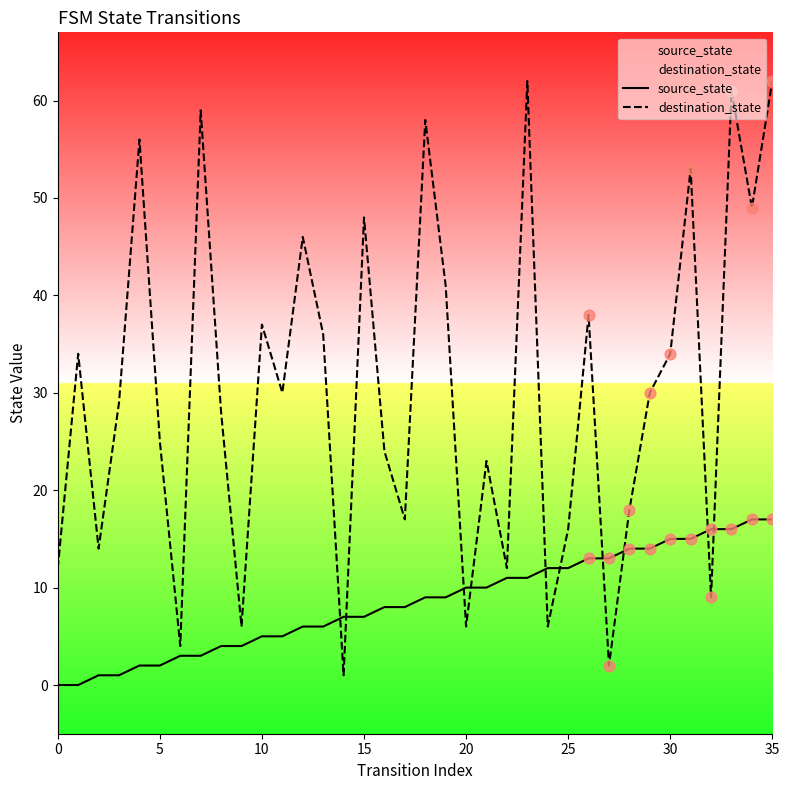

Which series has the largest total across all categories?

destination_state